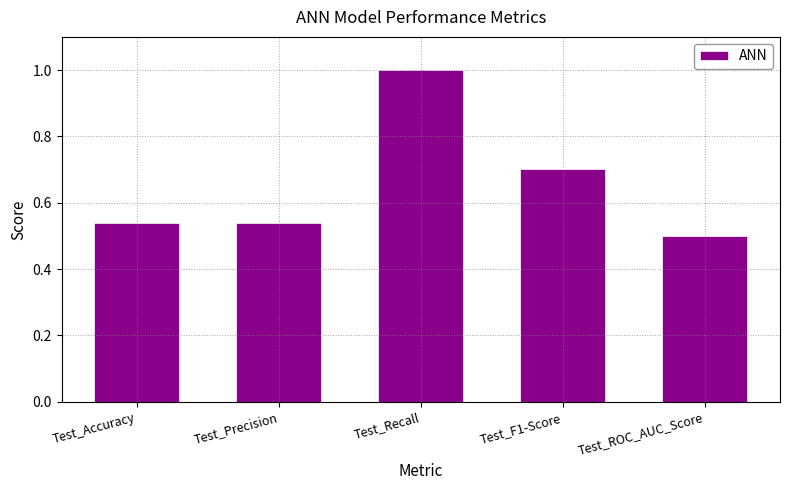

What is the greatest value displayed?

1.0